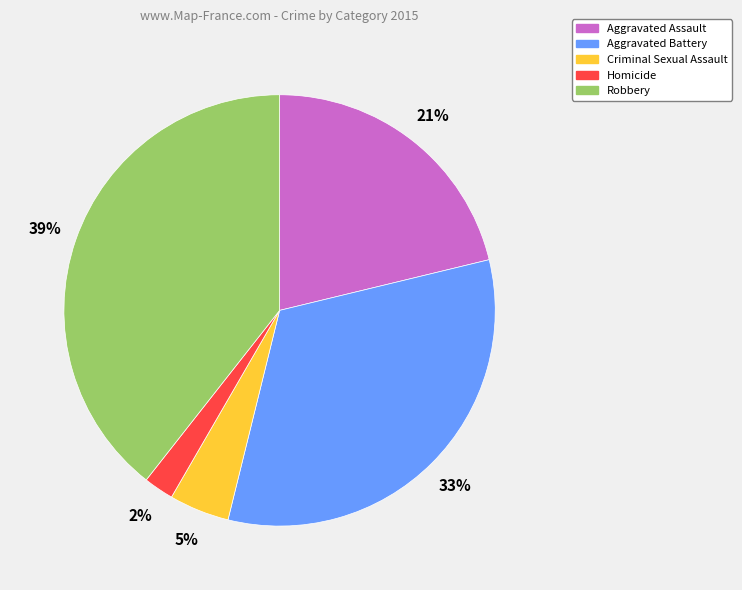

Is the sum of Robbery and Aggravated Battery greater than half?

Yes